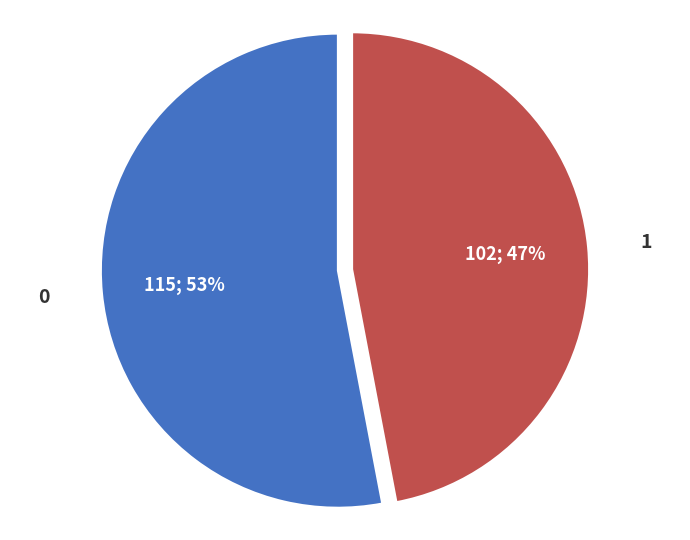

Combined, do 0 and 1 account for over 50%?

Yes